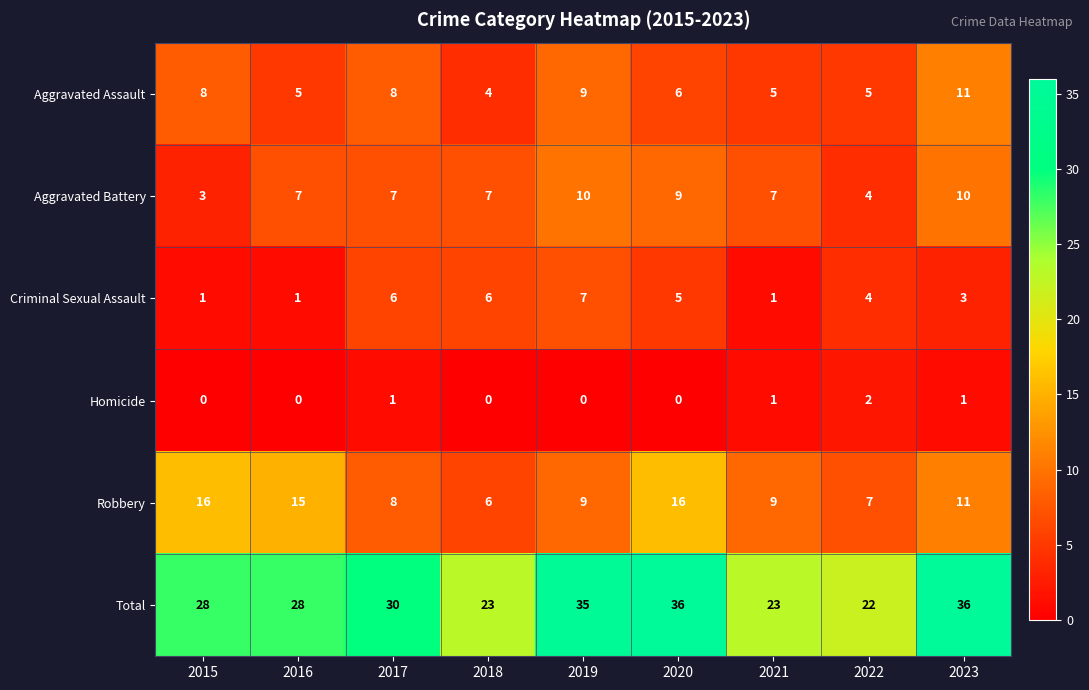

At which label does Aggravated Assault reach its peak?

2023